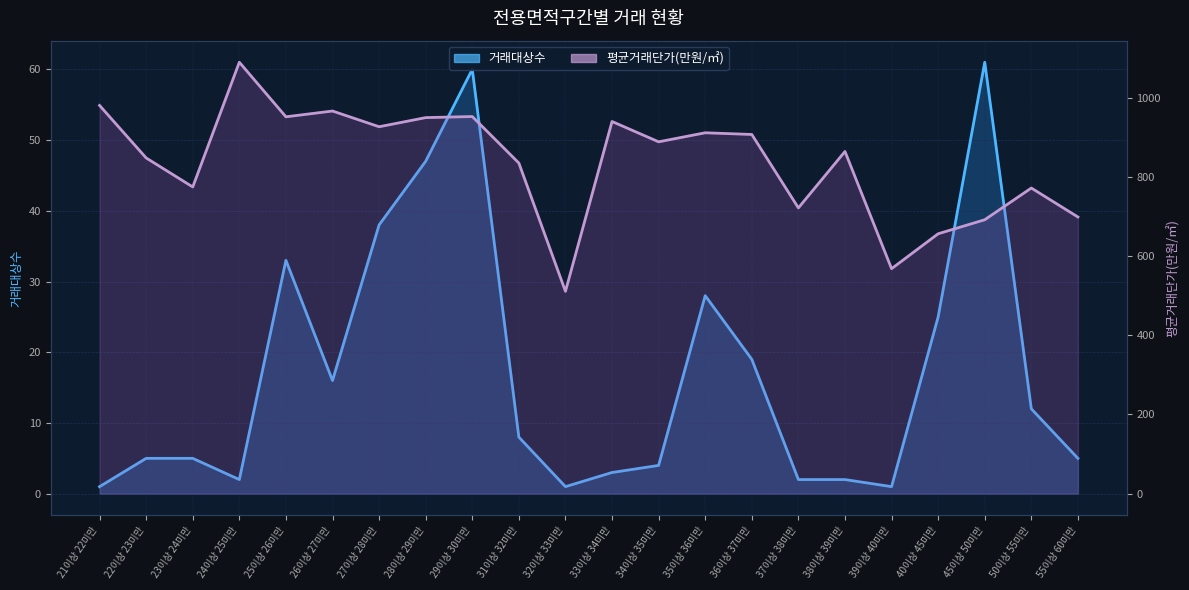

What is the highest value of the 거래대상수 series?

61.0